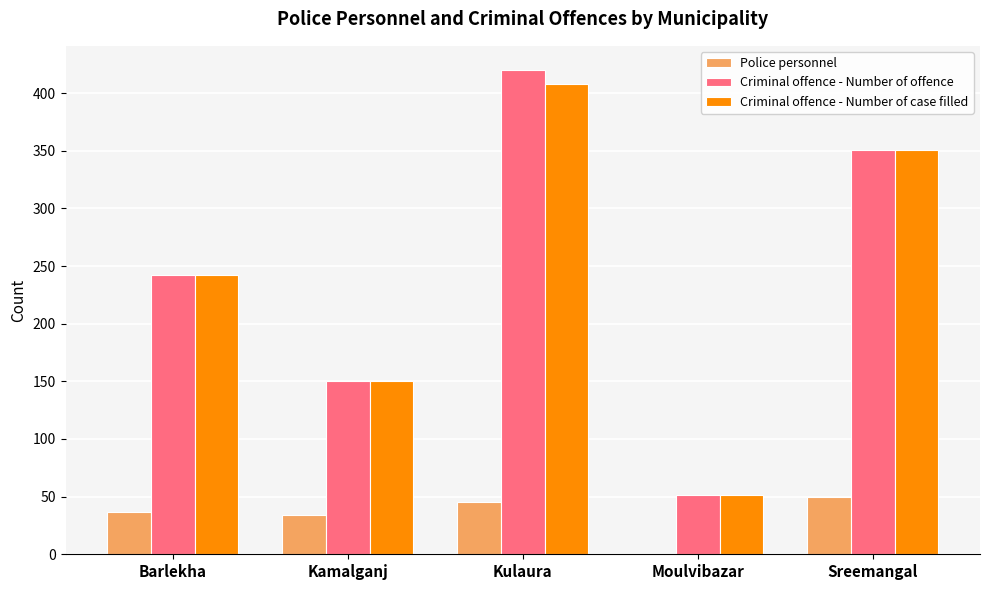

The Police personnel series shows 24 at Moulvibazar. True or false?

False